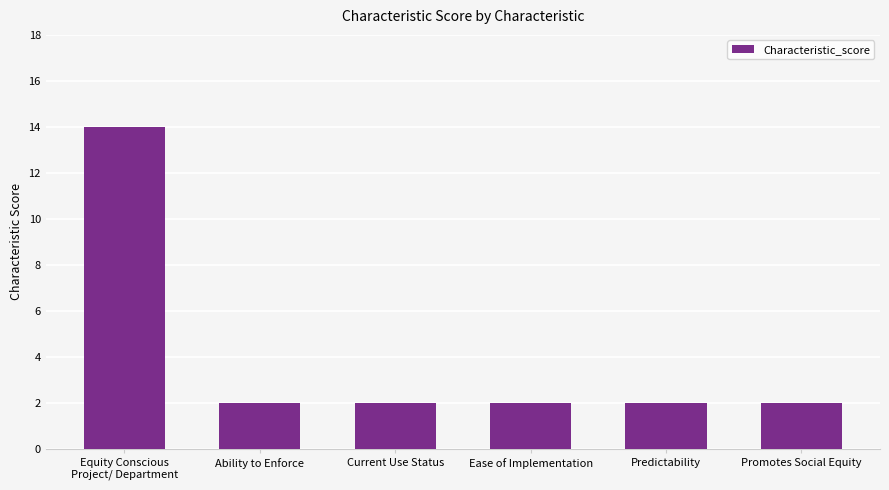

What is the label of the 5th bar from the right?

Ability to Enforce